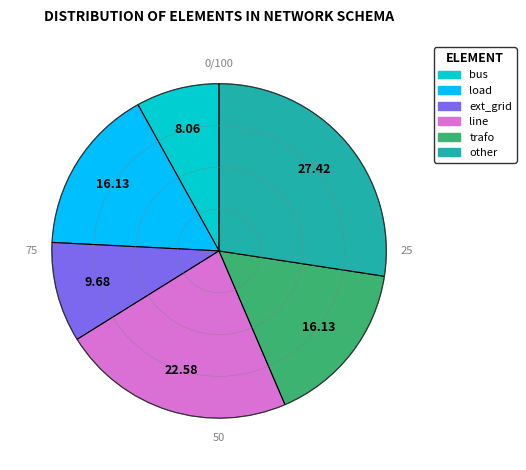

Combined, do other and load account for over 50%?

No